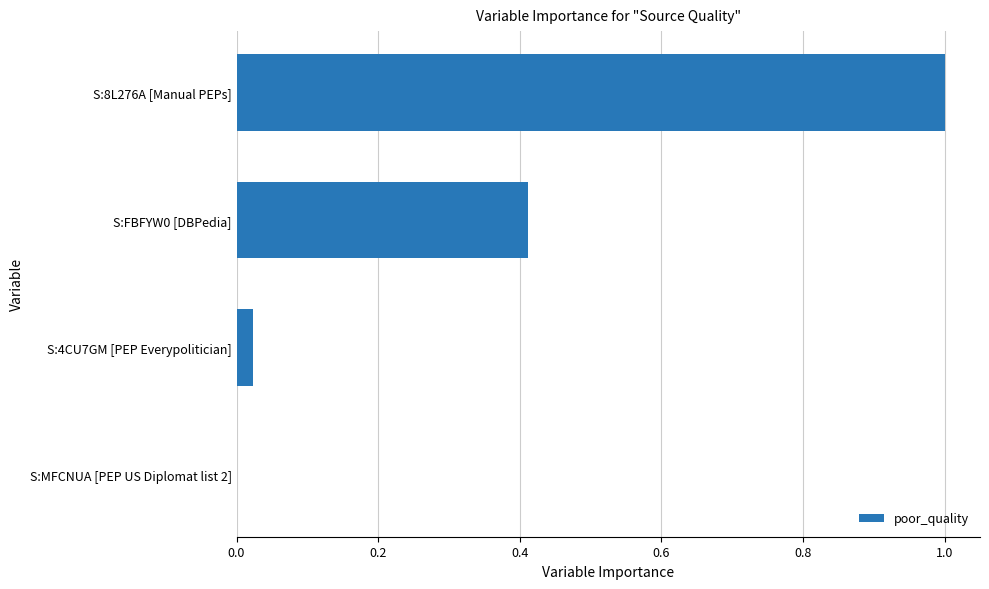

What is the sum of all values?

1.4